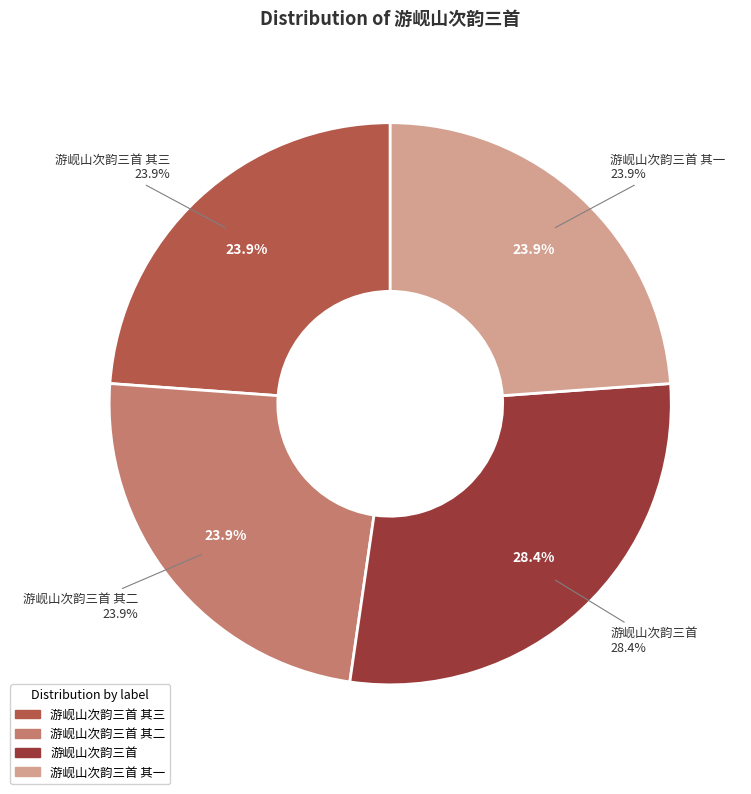

Approximately how many times larger is the value at 游岘山次韵三首 其三 compared to 游岘山次韵三首 其一?

1.0